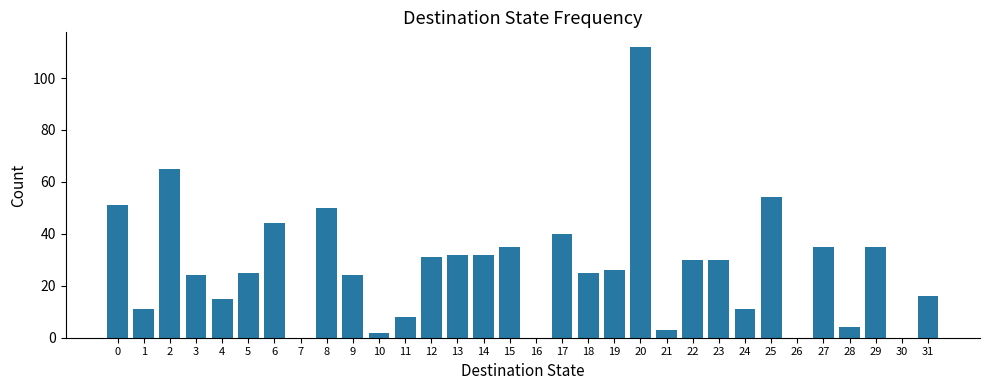

How many categories are shown in the chart?

32